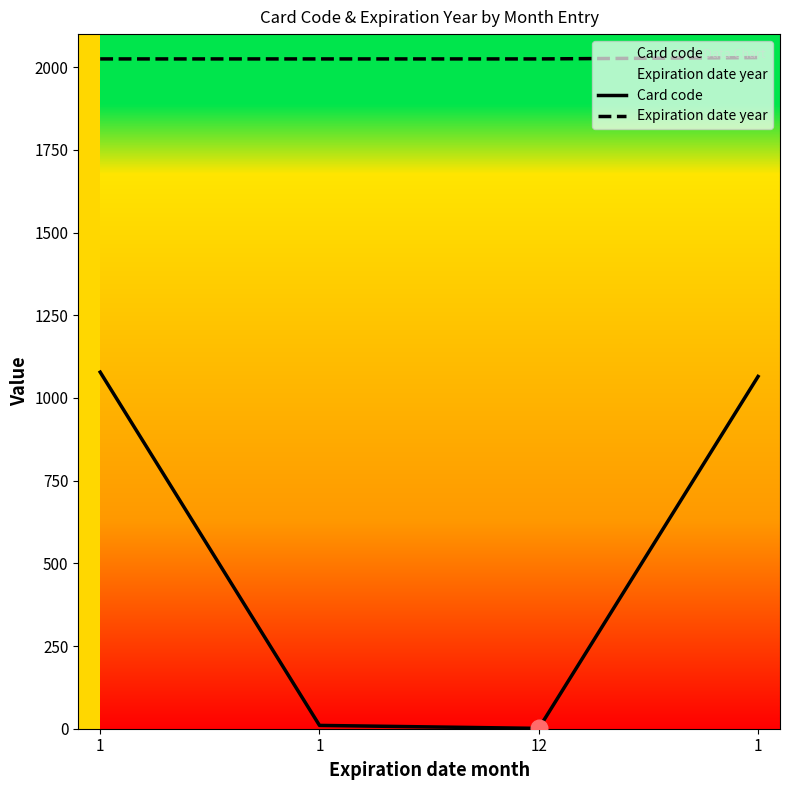

True or false: Card code and Expiration date year intersect in this chart.

False